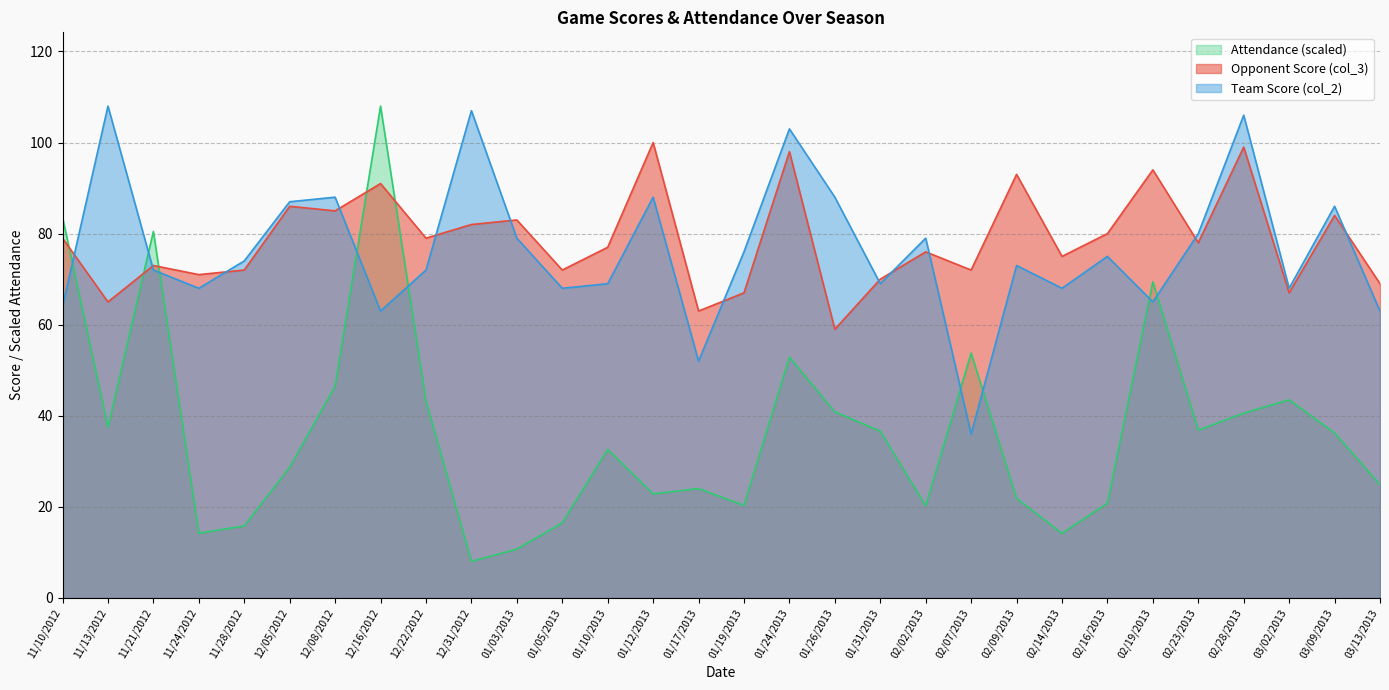

How many lines are shown in the chart?

3